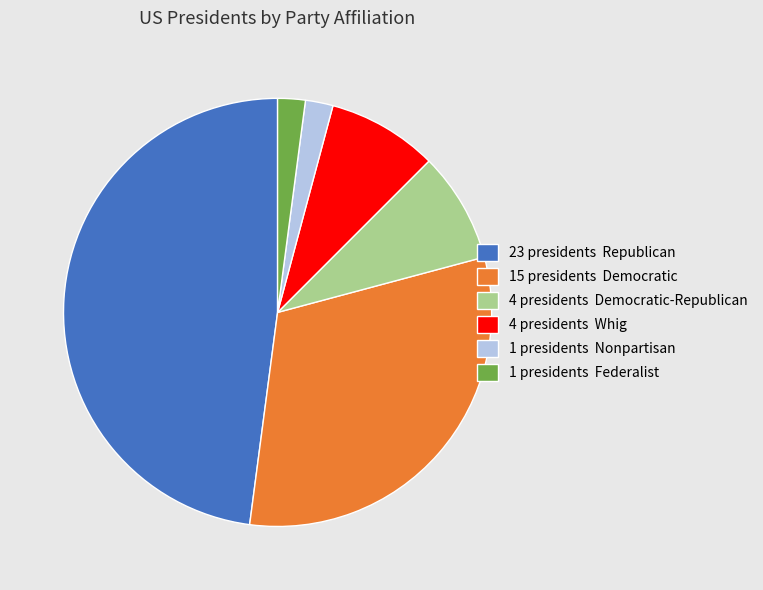

How many segments does this pie chart have?

6